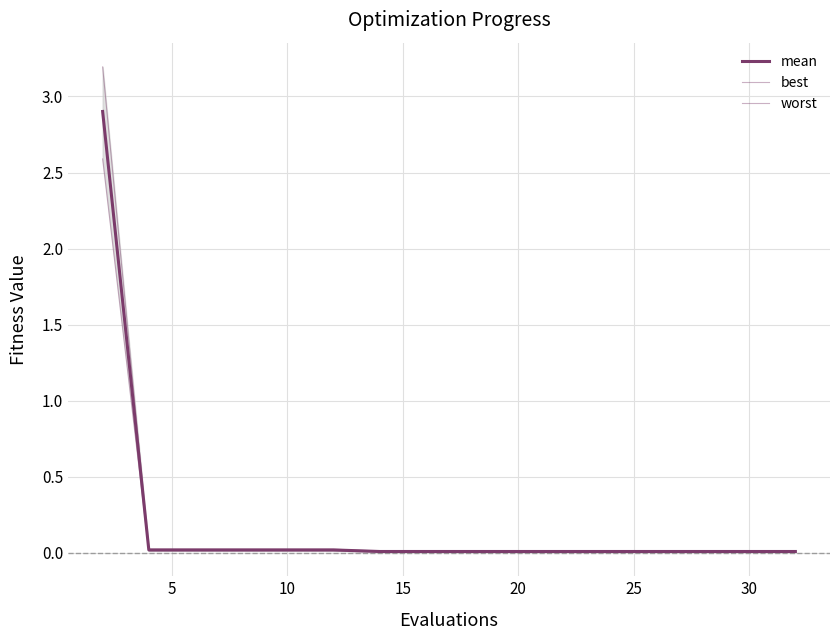

At how many categories does at least one series exceed 0?

16